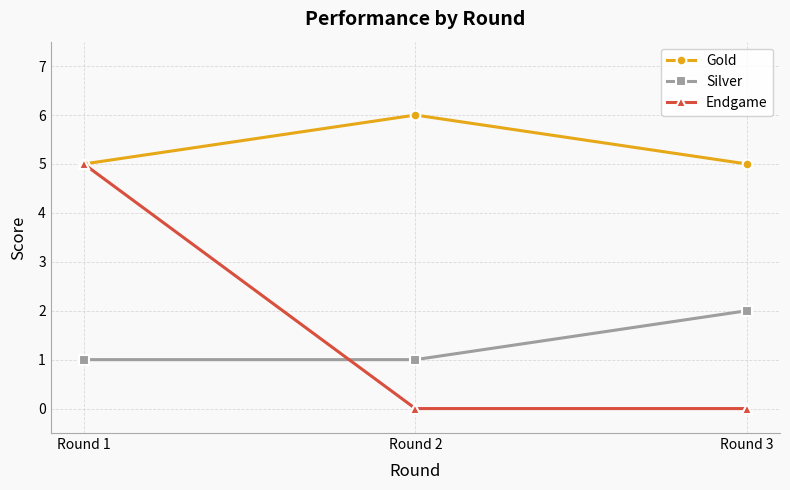

What is the value of the Gold point at the 3rd from the left?

5